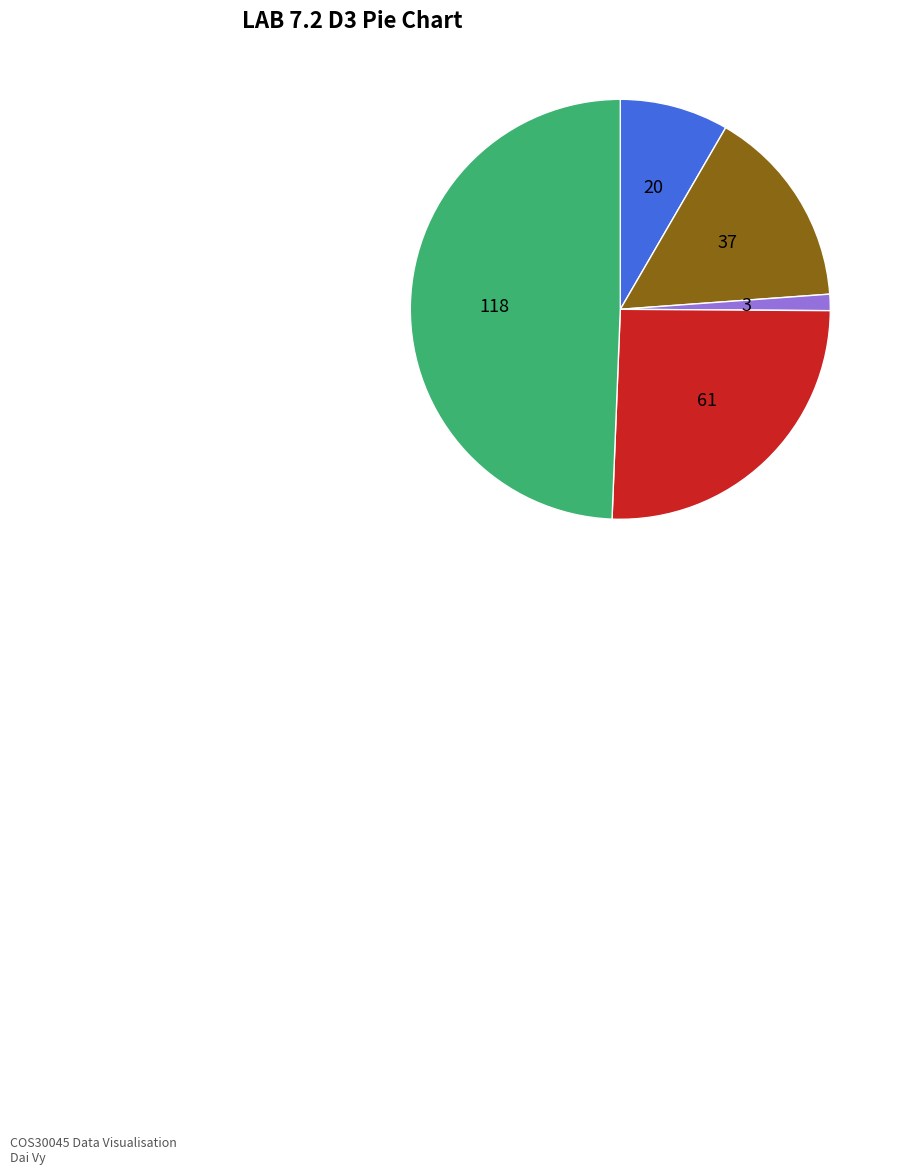

Is there any slice that represents more than half of the pie?

No